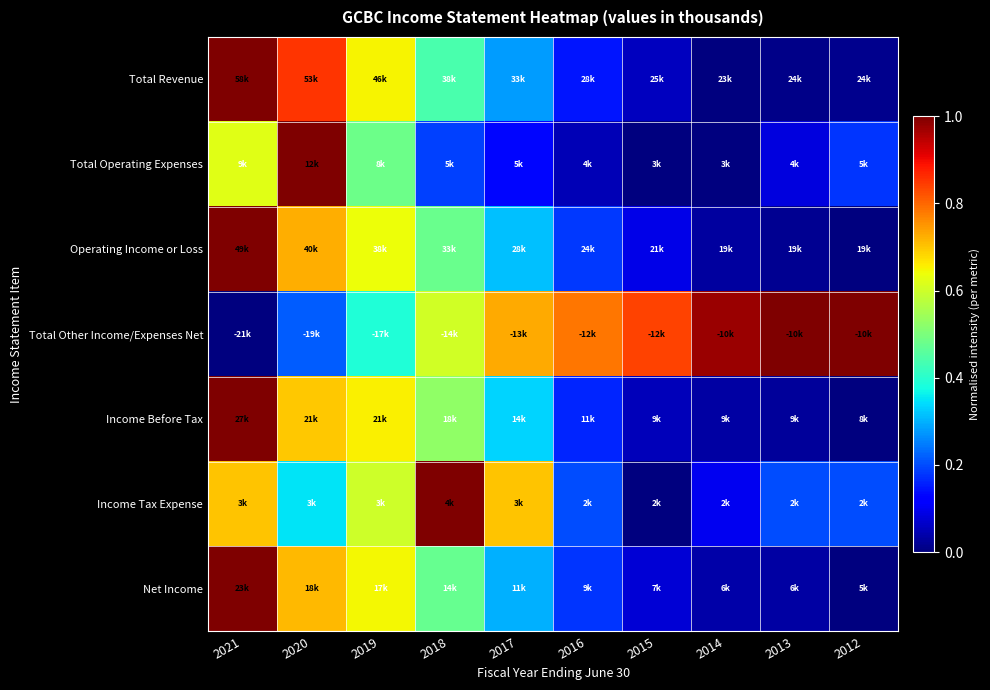

At which category is the sum across all series the highest?

2021